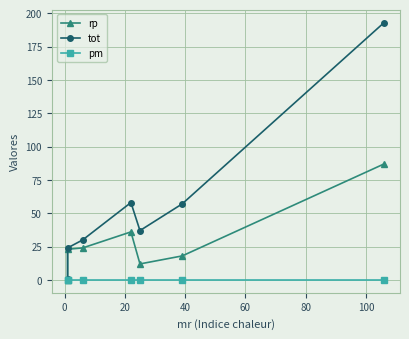

True or false: rp has more than 2 interior local peaks.

False